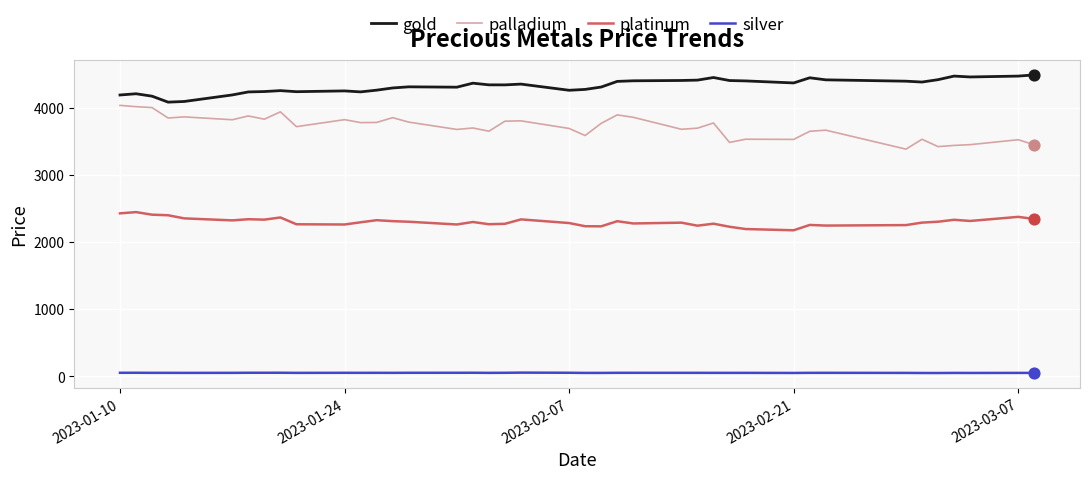

What are all the series names shown in the legend?

gold, palladium, platinum, silver